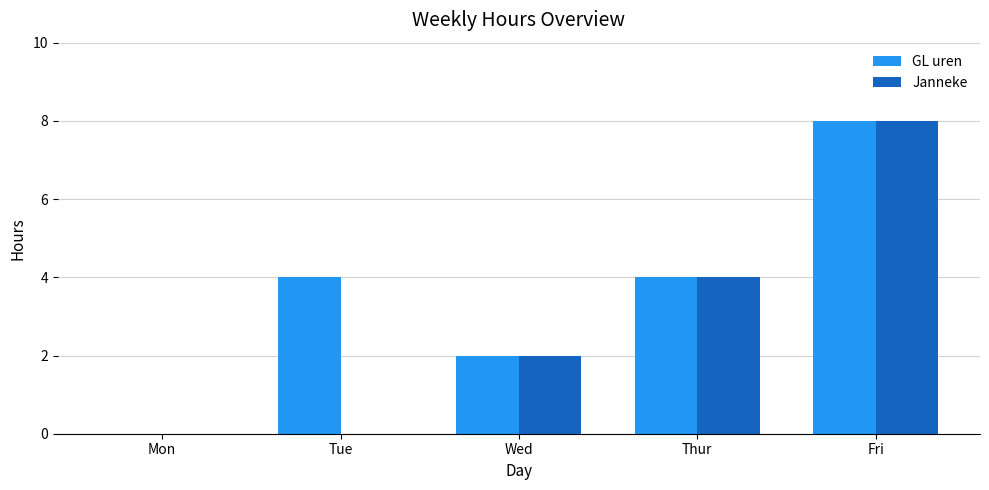

Reading left to right, transcribe all the data shown in this chart.

GL uren: 0	4	2	4	8
Janneke: 0	0	2	4	8